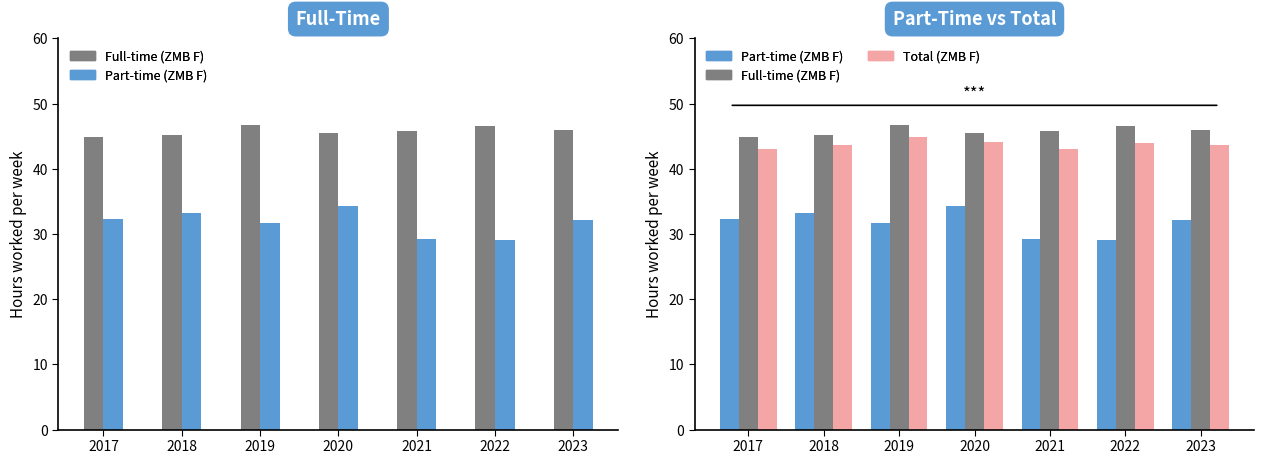

What is the average value of the job_time_total series?

43.8